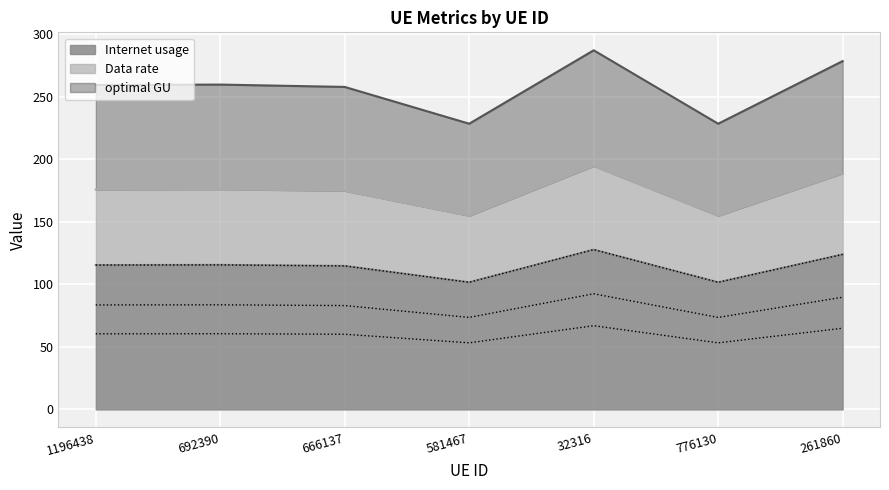

Reading right to left, transcribe all the data shown in this chart.

Internet usage: 261860=278.4	776130=228.3	32316=287.0	581467=228.3	666137=257.7	692390=259.6	1196438=259.3
Data rate: 261860=123.9	776130=101.6	32316=127.7	581467=101.6	666137=114.7	692390=115.5	1196438=115.4
optimal GU: 261860=188.7	776130=154.8	32316=194.6	581467=154.8	666137=174.7	692390=176.0	1196438=175.8